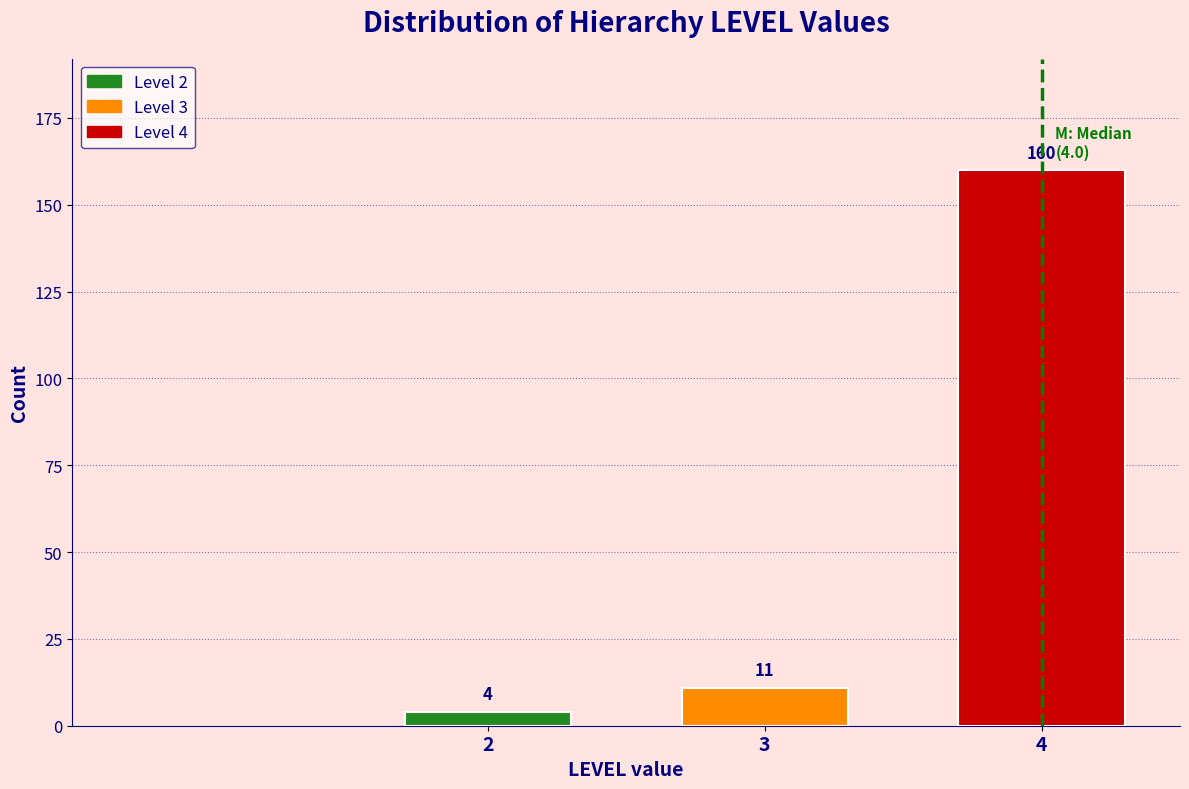

Reading right to left, what are all the values shown in this chart?

160	11	4